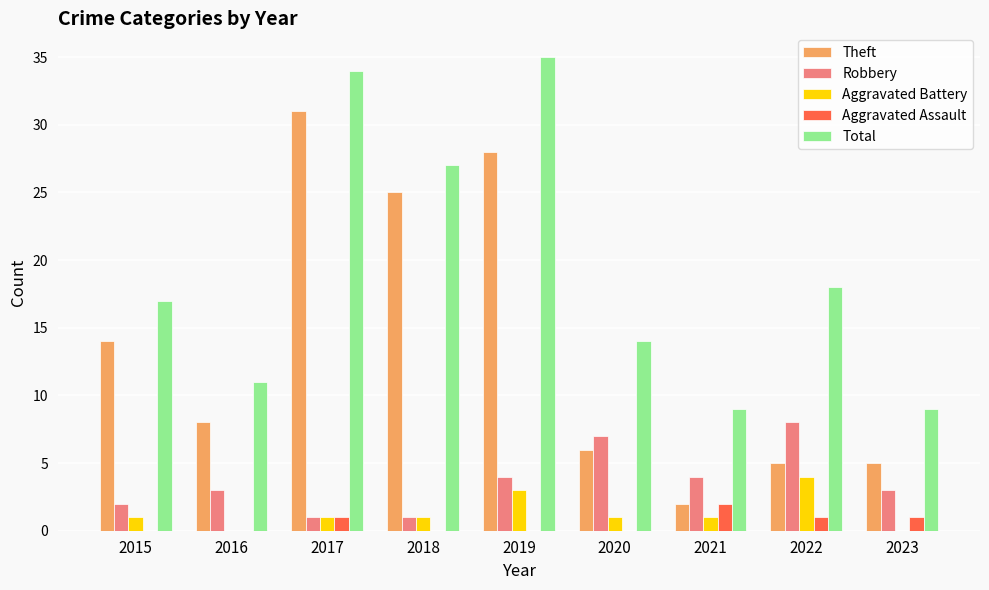

Does the chart contain stacked bars?

No